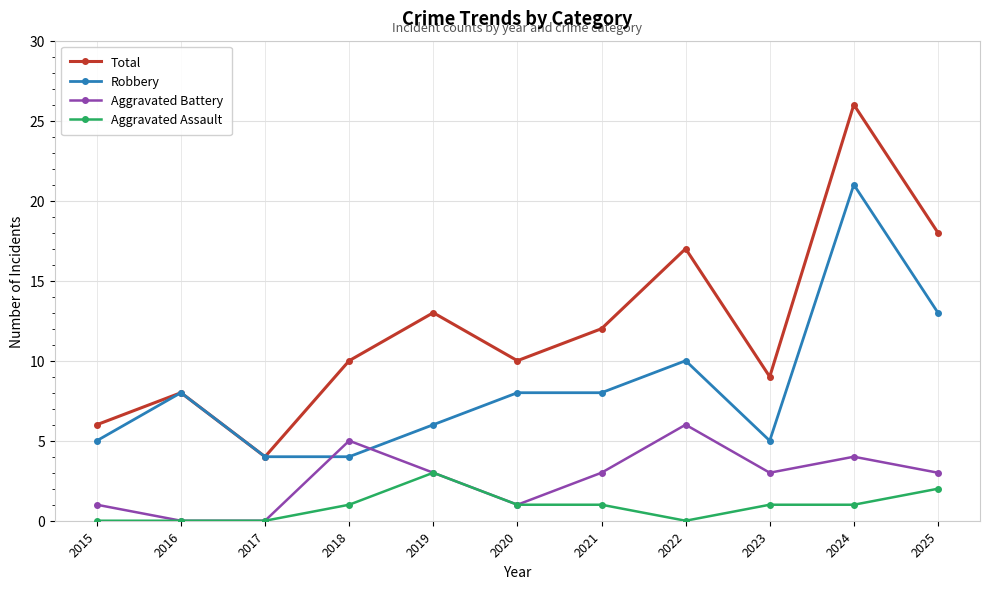

Which series has the widest spread of values?

Total